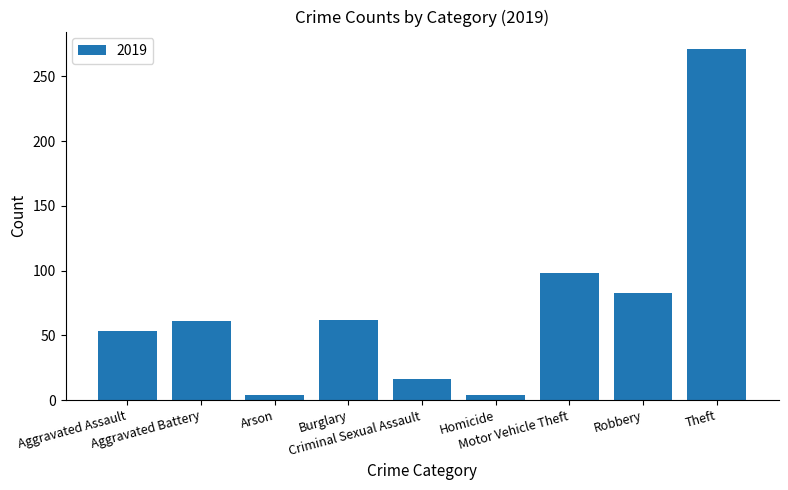

What is the difference between the second highest and minimum values?

94